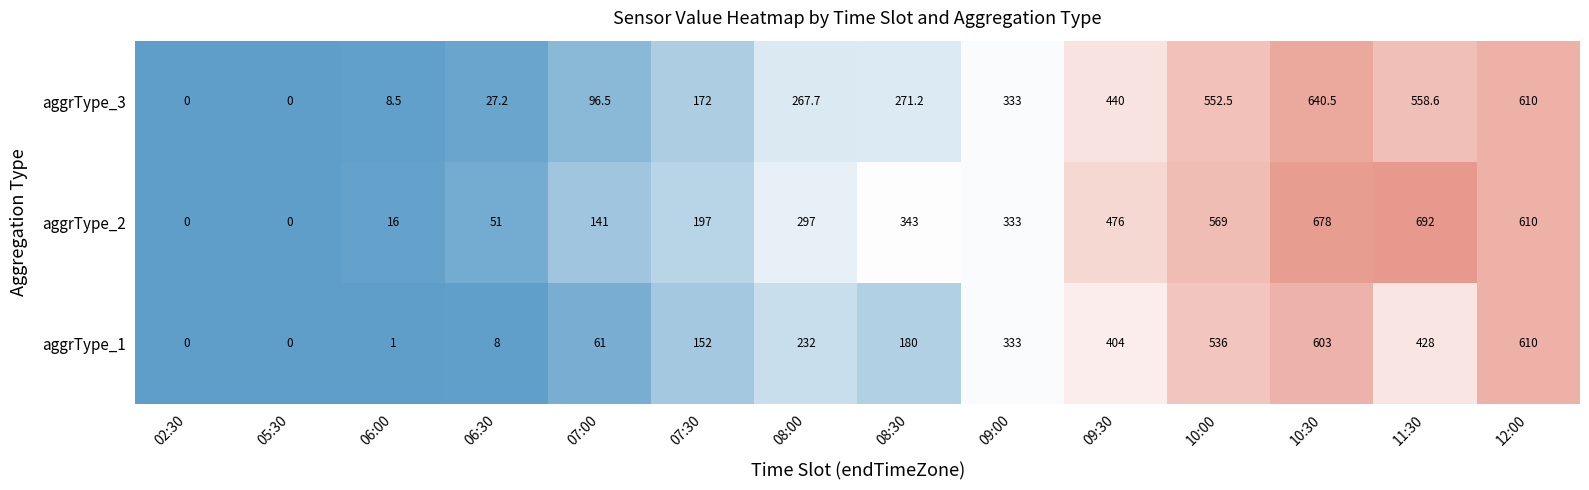

Which series has the largest total across all categories?

aggrType_2